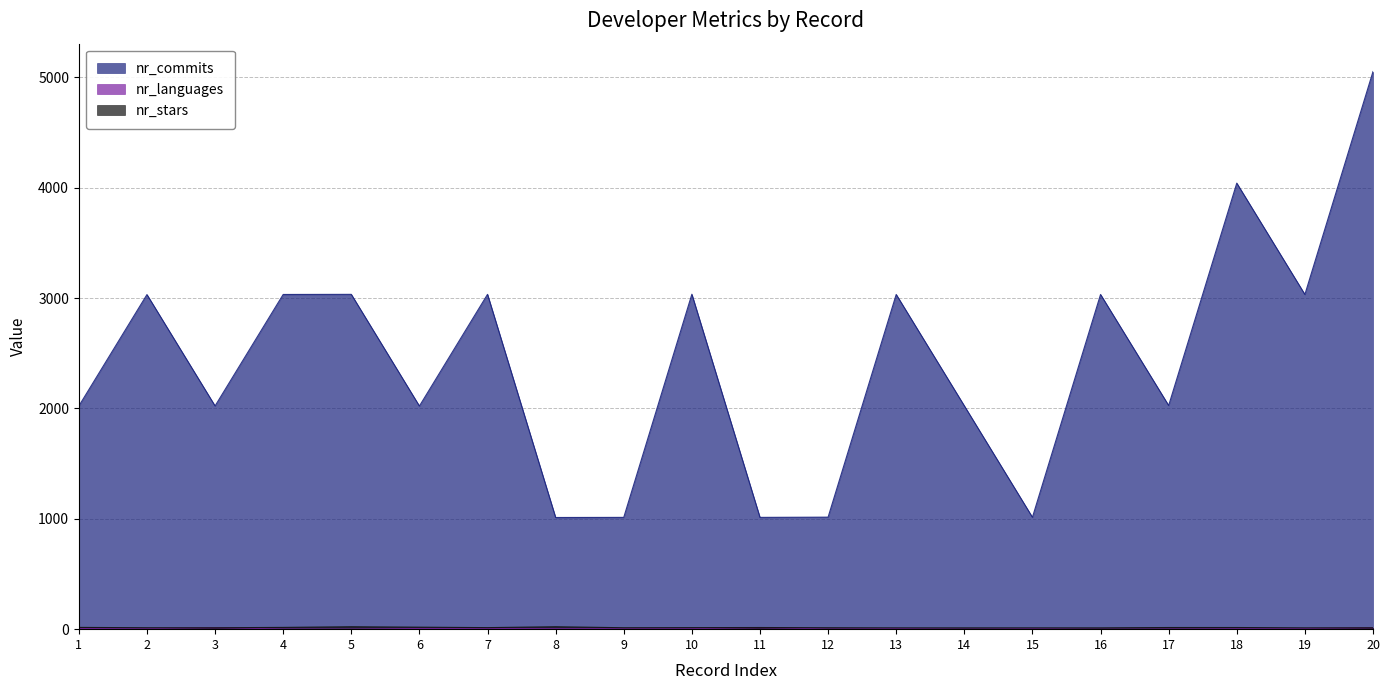

List the labels in order of nr_commits value, smallest first.

8, 9, 11, 15, 12, 1, 6, 3, 14, 17, 2, 4, 13, 16, 19, 5, 7, 10, 18, 20